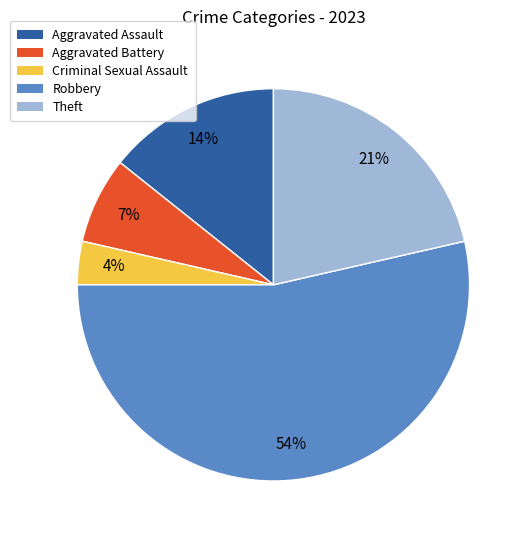

Rank the categories by value from highest to lowest.

Robbery, Theft, Aggravated Assault, Aggravated Battery, Criminal Sexual Assault